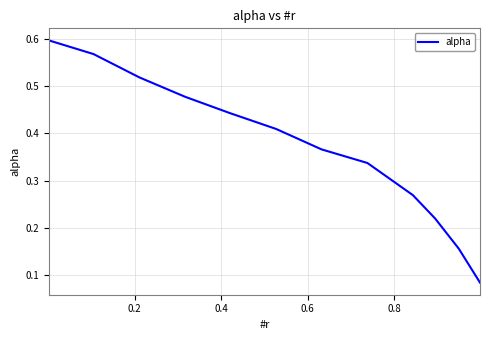

How many lines are shown in the chart?

1